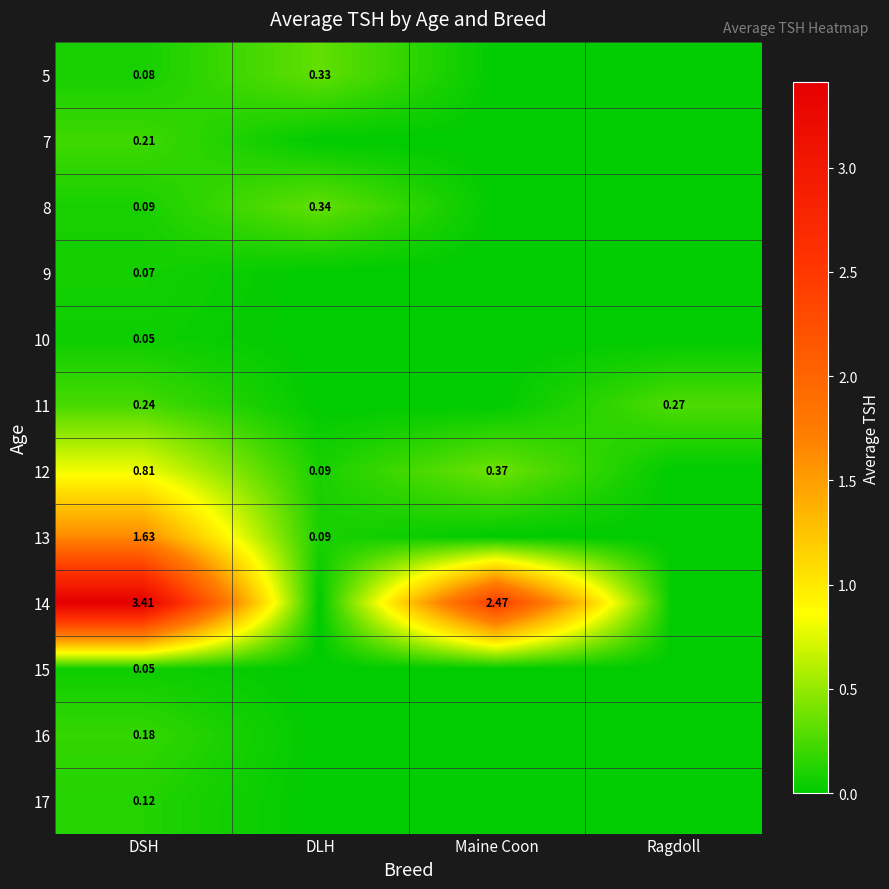

Is the value of 5 at DSH greater than the value of 13 at DSH?

No